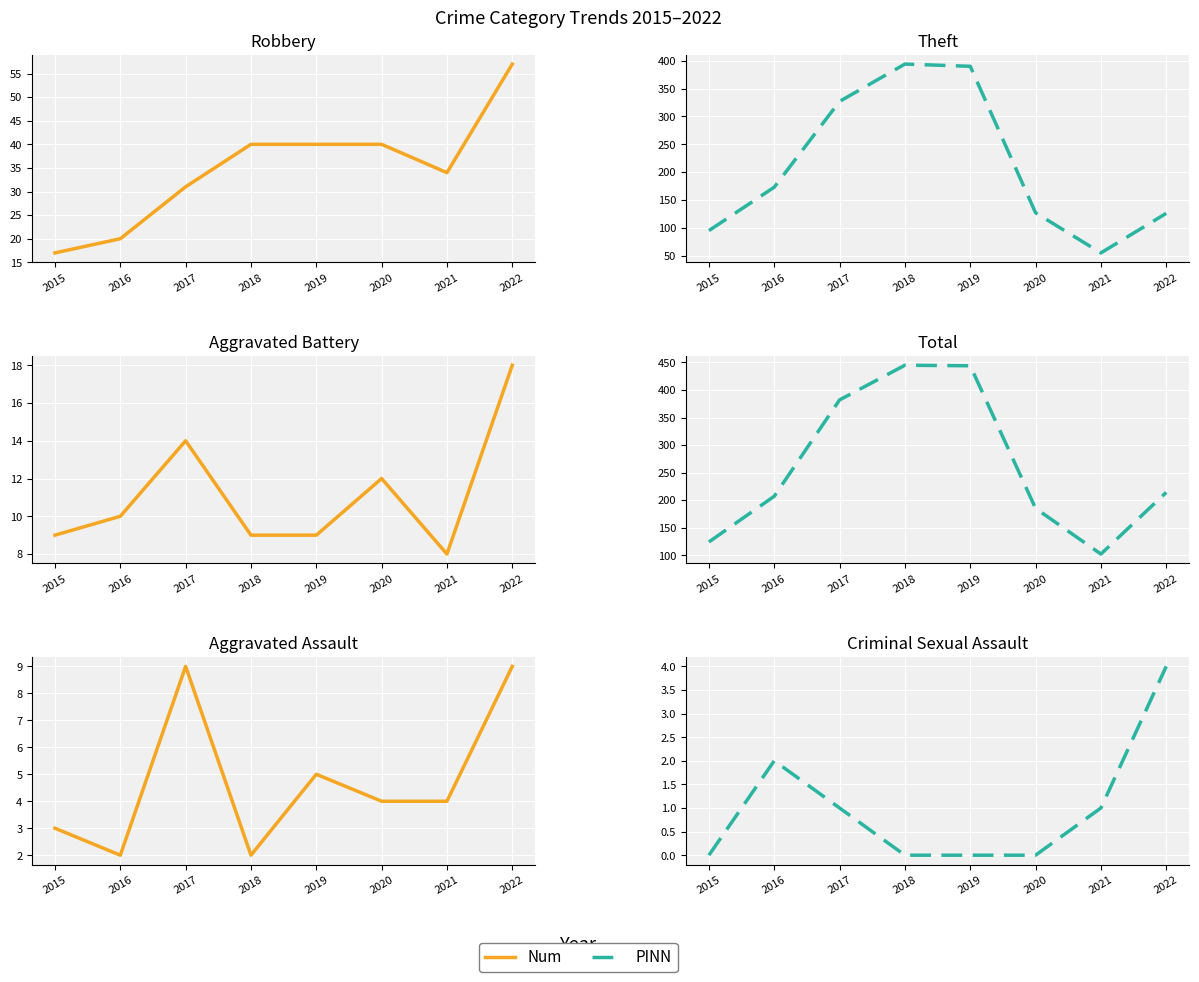

Rank the categories by Num value from highest to lowest.

2017, 2022, 2019, 2020, 2021, 2015, 2016, 2018